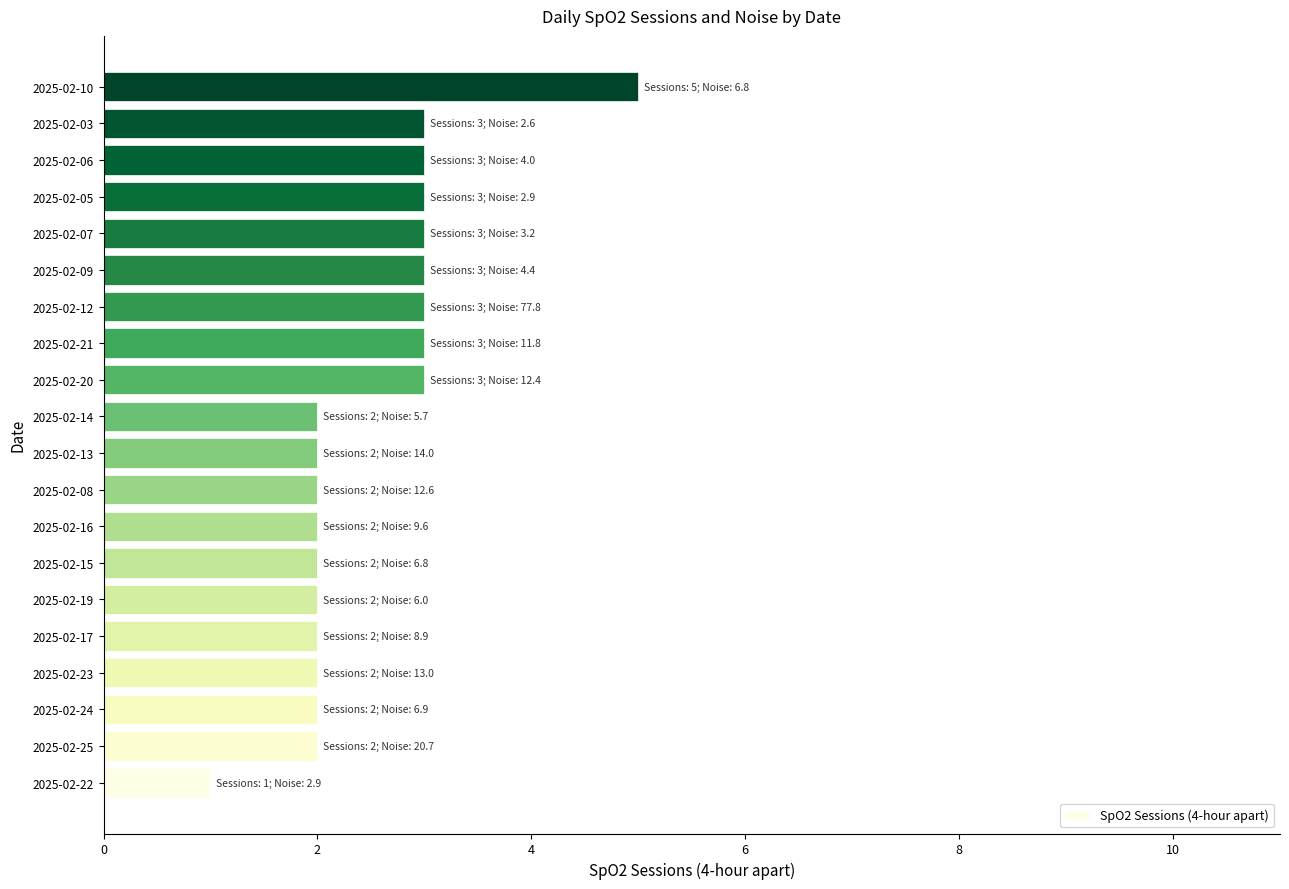

Which category has the highest value across all series?

2025-02-10